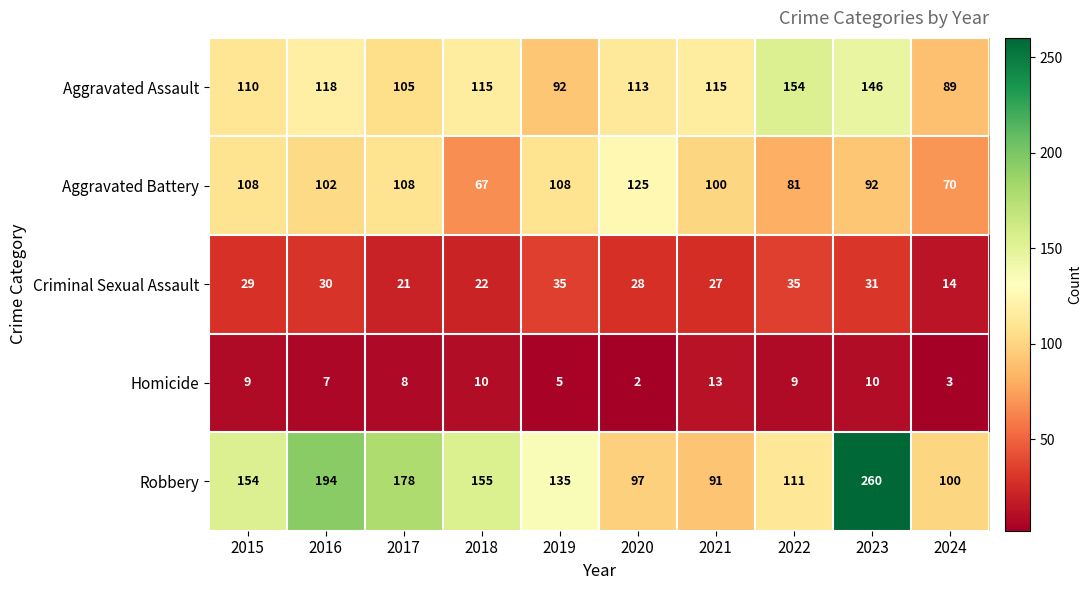

List the series in order of their peak value, highest first.

Robbery, Aggravated Assault, Aggravated Battery, Criminal Sexual Assault, Homicide